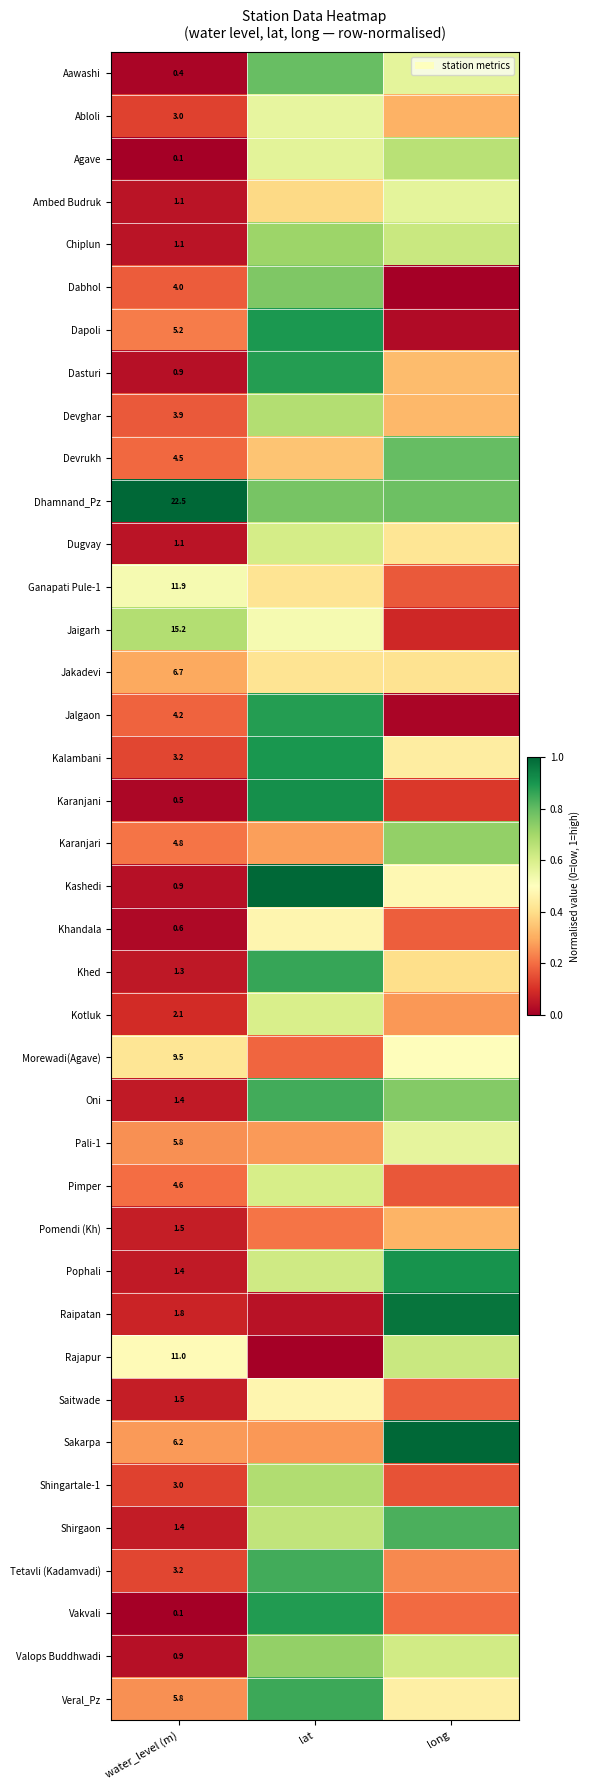

Is the value of Oni at water_level (m) greater than the value of Dhamnand_Pz at water_level (m)?

No